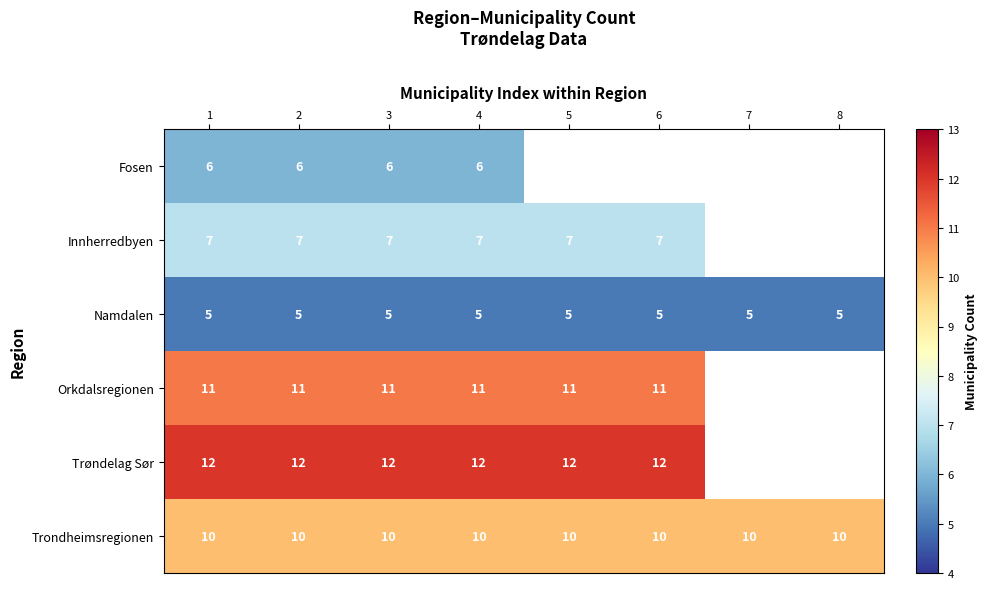

How many categories are shown in the chart?

8